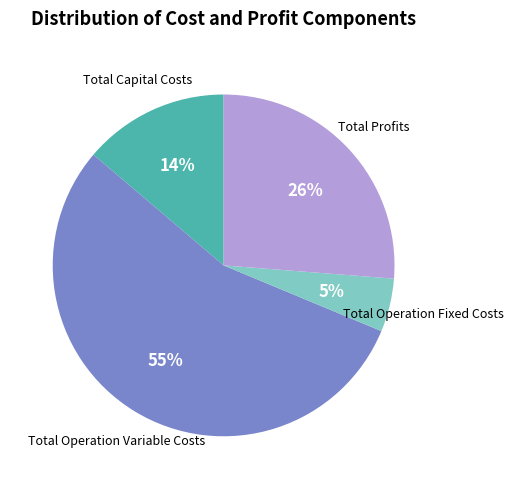

Is it true that Total Operation Fixed Costs is 5% of the pie?

True